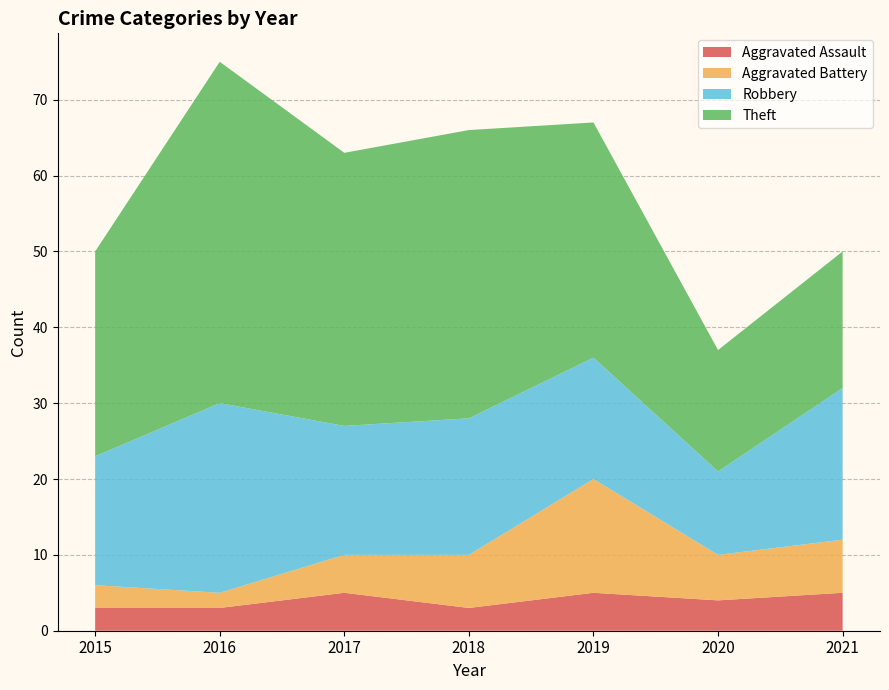

Reading right to left, extract all data points from this chart.

Aggravated Assault: 5	4	5	3	5	3	3
Aggravated Battery: 7	6	15	7	5	2	3
Robbery: 20	11	16	18	17	25	17
Theft: 18	16	31	38	36	45	27